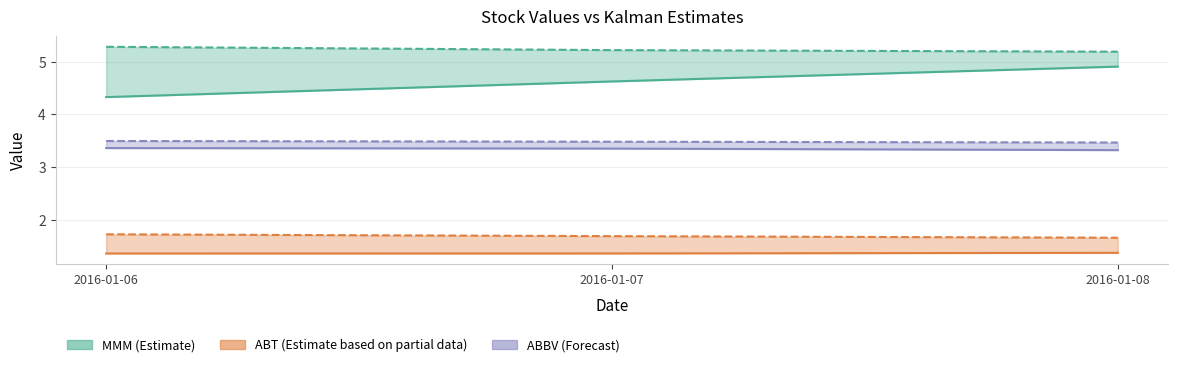

Reading left to right, what are all the values shown in this chart?

MMM: 2016-01-06=4.3	2016-01-07=4.6	2016-01-08=4.9
MMM_Kalman: 2016-01-06=5.3	2016-01-07=5.2	2016-01-08=5.2
ABT: 2016-01-06=1.4	2016-01-07=1.4	2016-01-08=1.4
ABT_Kalman: 2016-01-06=1.7	2016-01-07=1.7	2016-01-08=1.7
ABBV: 2016-01-06=3.4	2016-01-07=3.4	2016-01-08=3.3
ABBV_Kalman: 2016-01-06=3.5	2016-01-07=3.5	2016-01-08=3.5